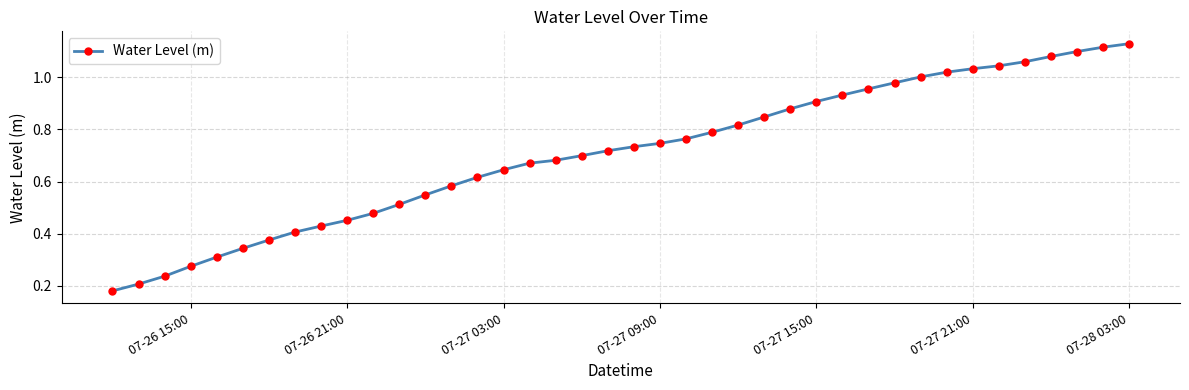

How many lines are shown in the chart?

1